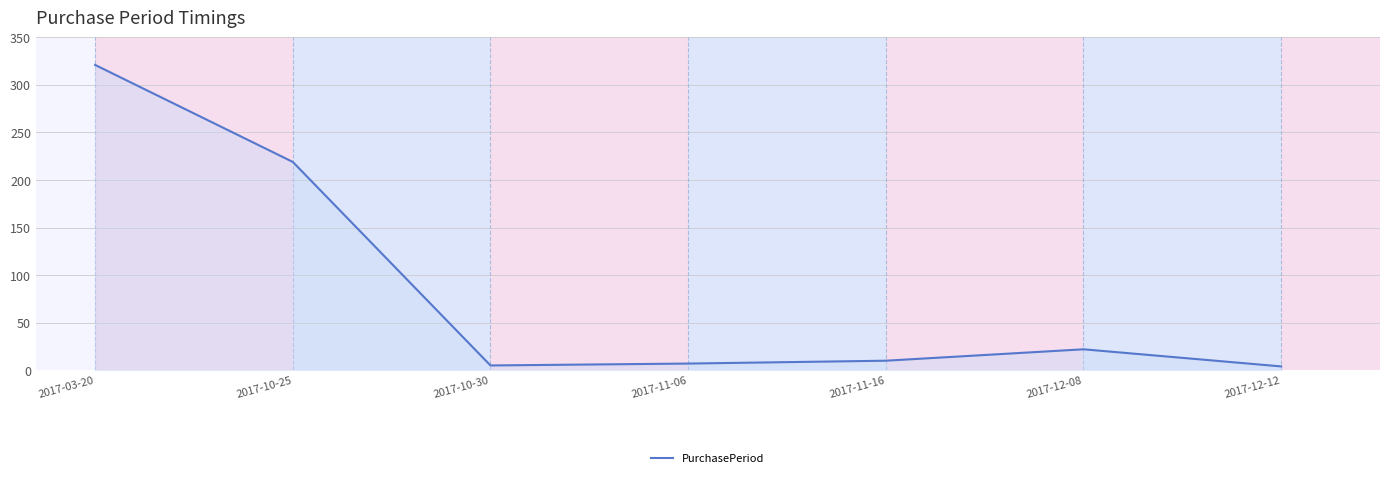

Where is the data nearest to the value 162?

2017-10-25